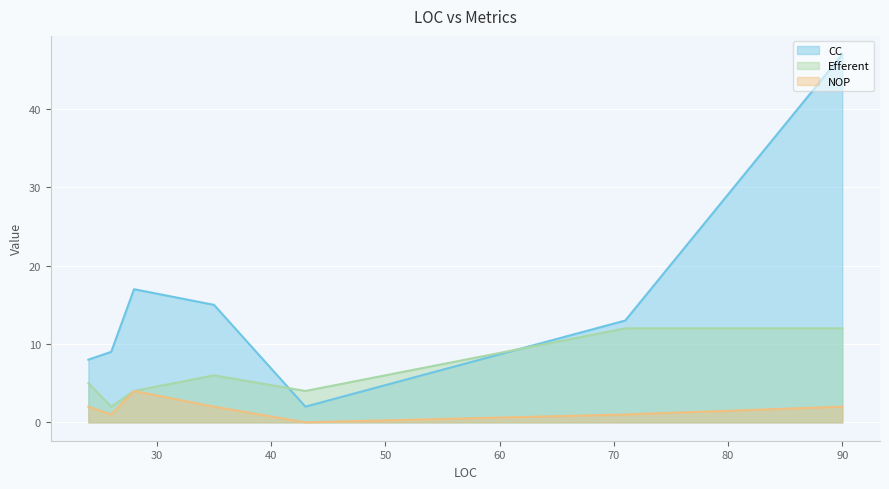

The value of NOP at 43 is 0. True or false?

True